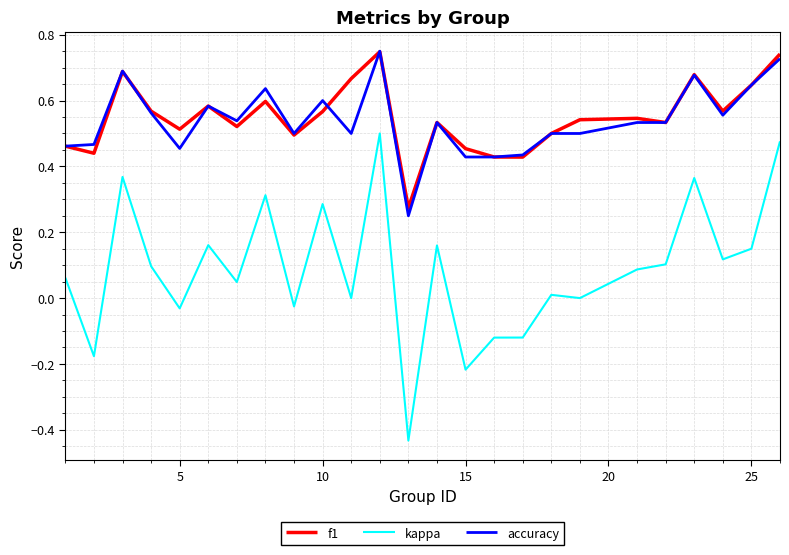

True or false: kappa and accuracy intersect in this chart.

False